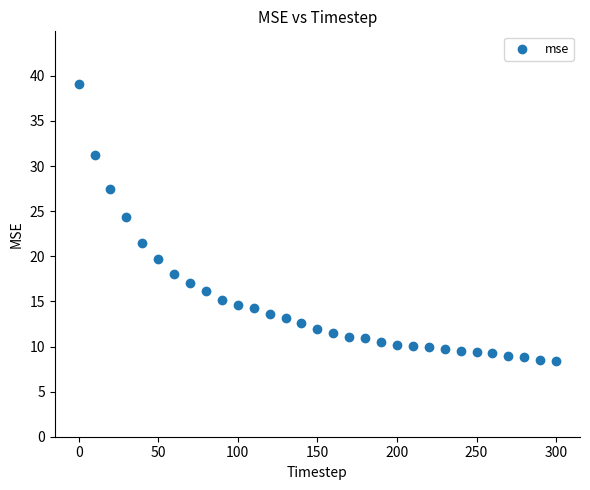

What is the range of Y values (max minus min)?

30.7